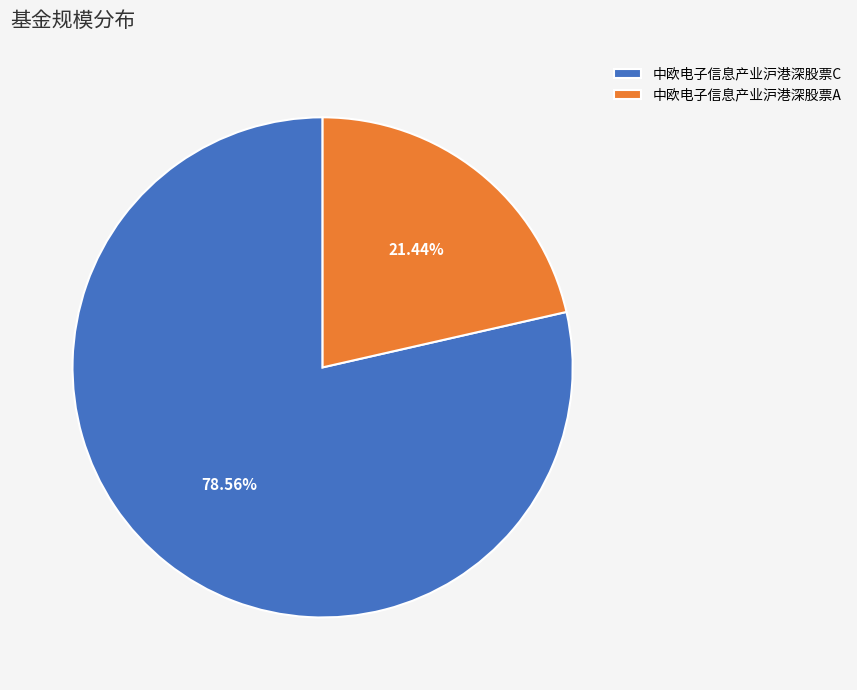

Approximately how many times larger is the value at 中欧电子信息产业沪港深股票A compared to 中欧电子信息产业沪港深股票C?

0.3